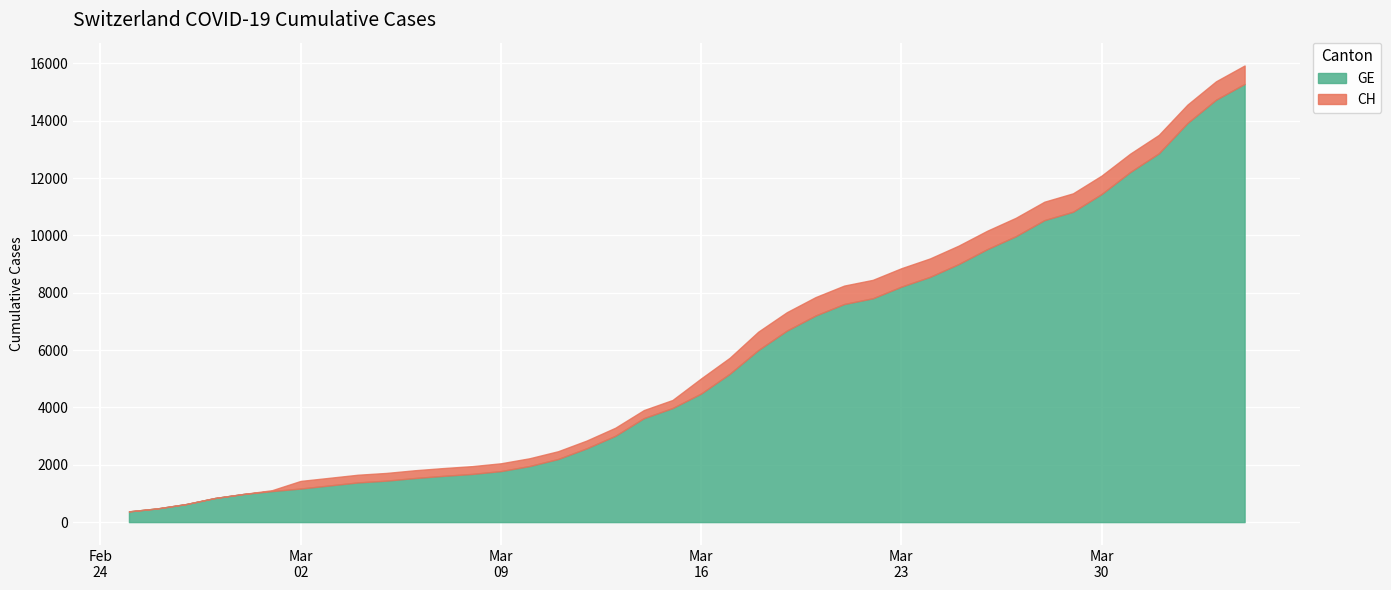

How many categories are shown in the chart?

40